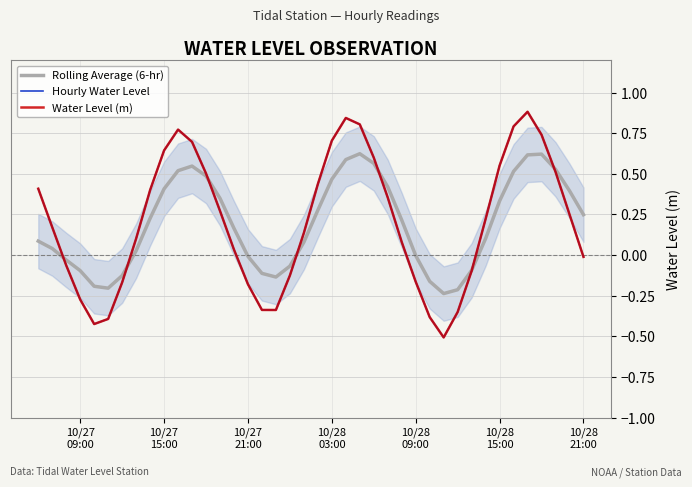

Where is Hourly Water Level nearest to the value 0?

10/28 21:00